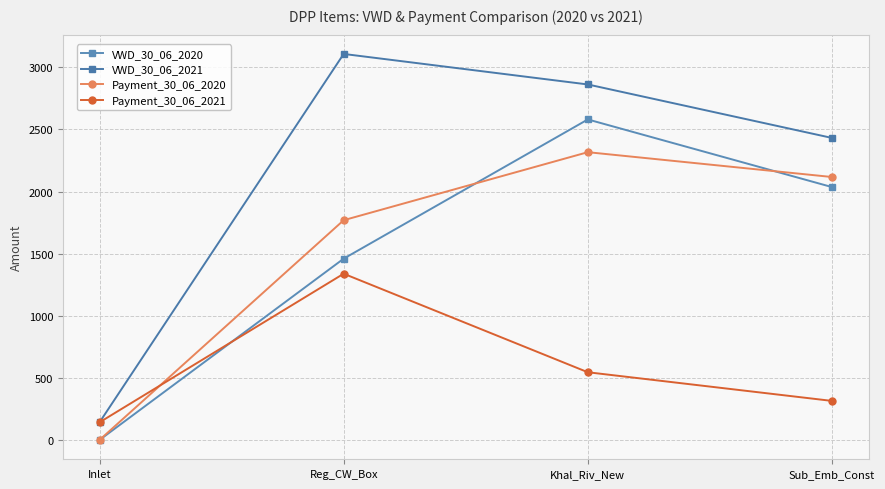

What position from the left is Khal_Riv_New?

3